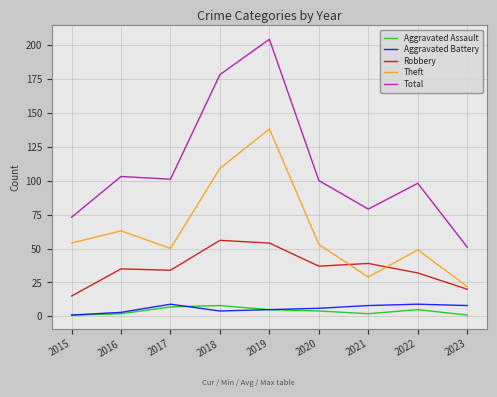

How many lines are shown in the chart?

5